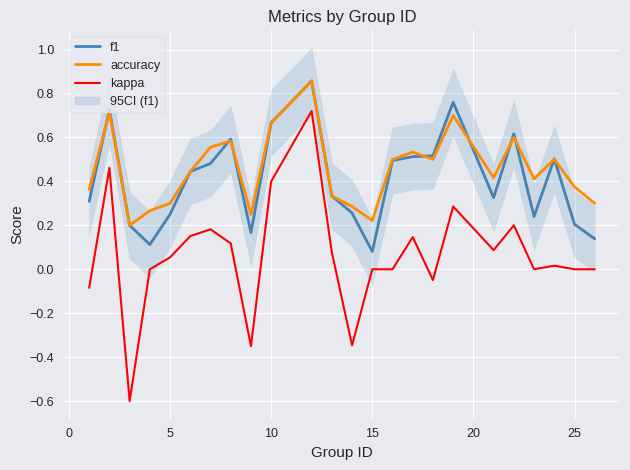

True or false: f1 and kappa cross at least once.

False